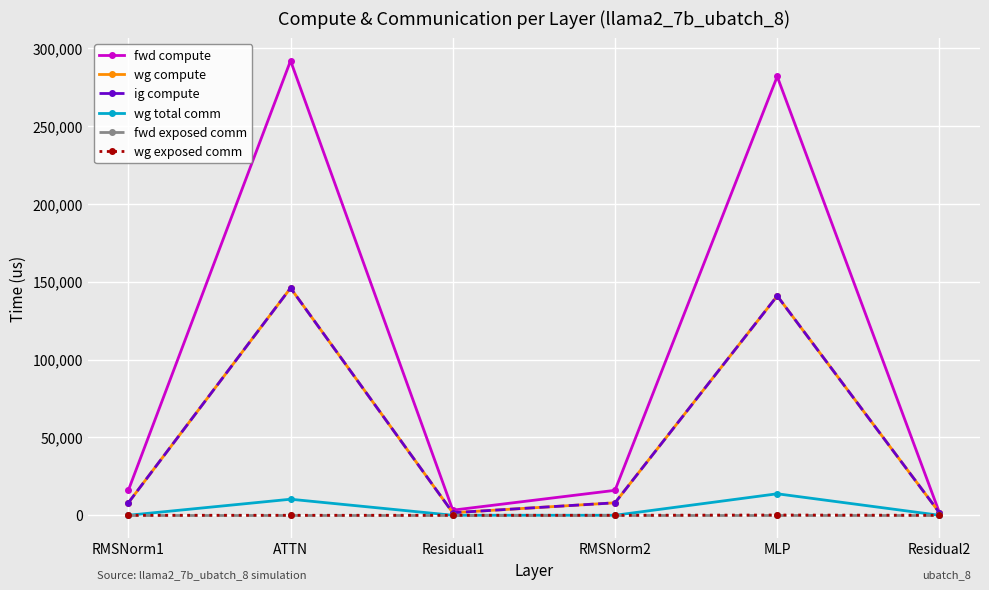

Between RMSNorm1 and Residual2, which is larger?

RMSNorm1